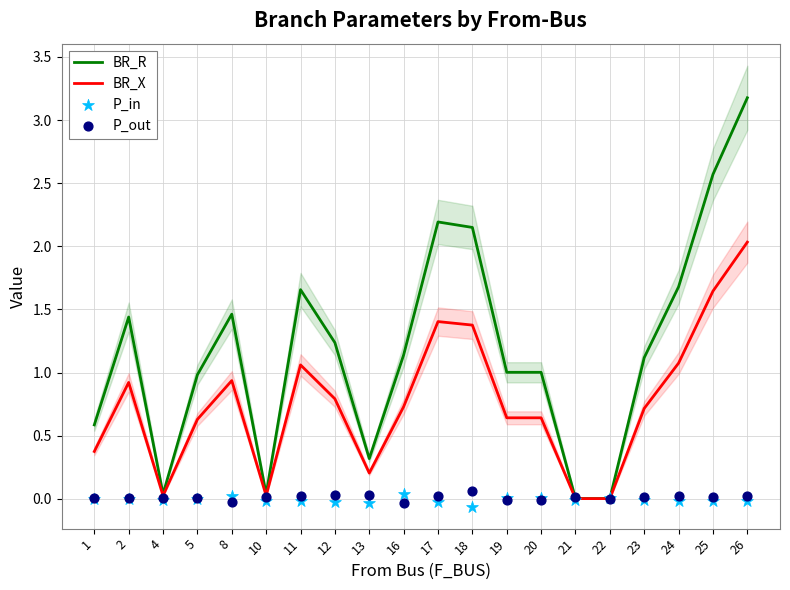

Which series has the largest Y range (max minus min)?

BR_R